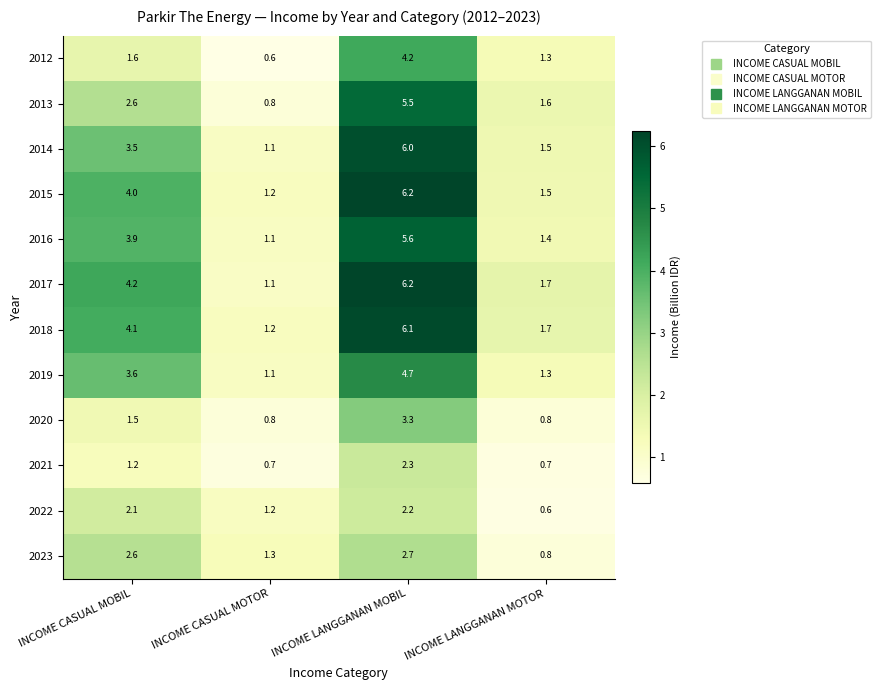

At which category is the sum across all series the highest?

INCOME LANGGANAN MOBIL